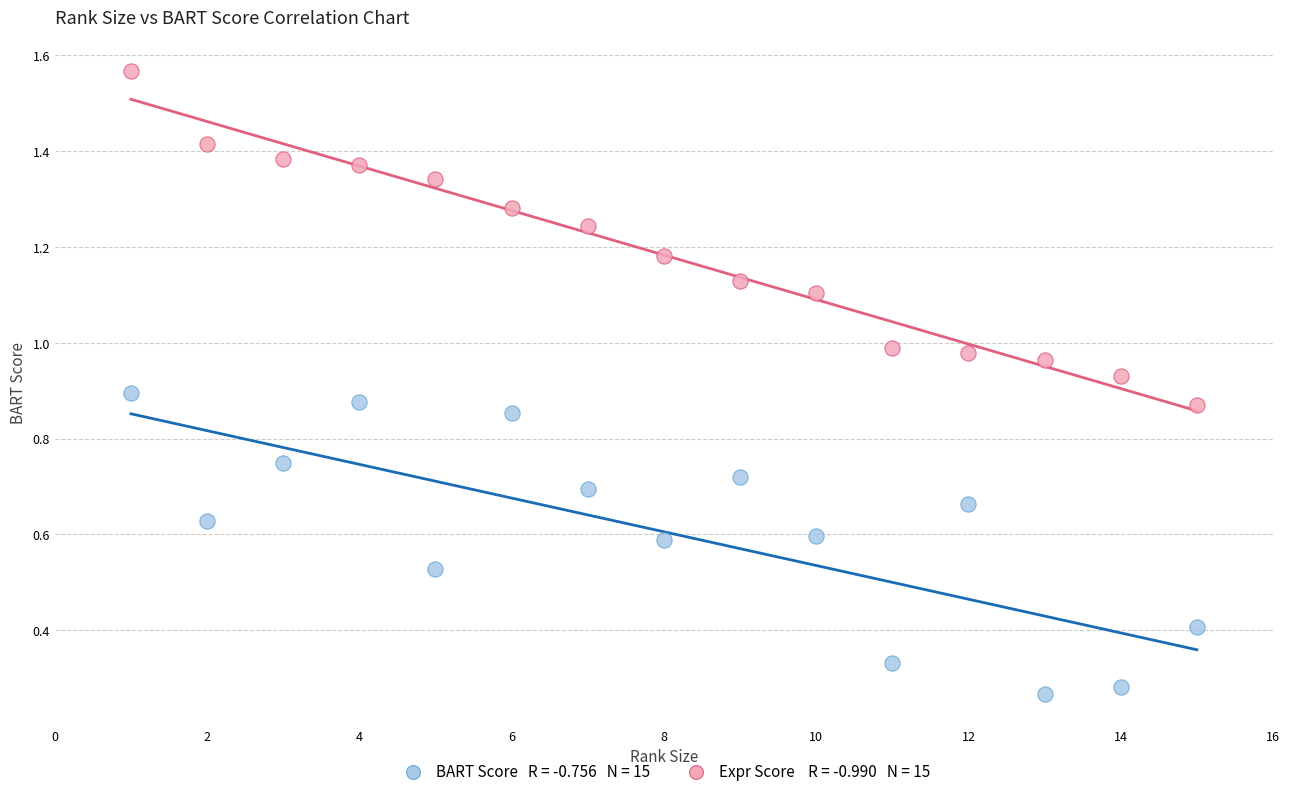

How many data points are displayed?

30